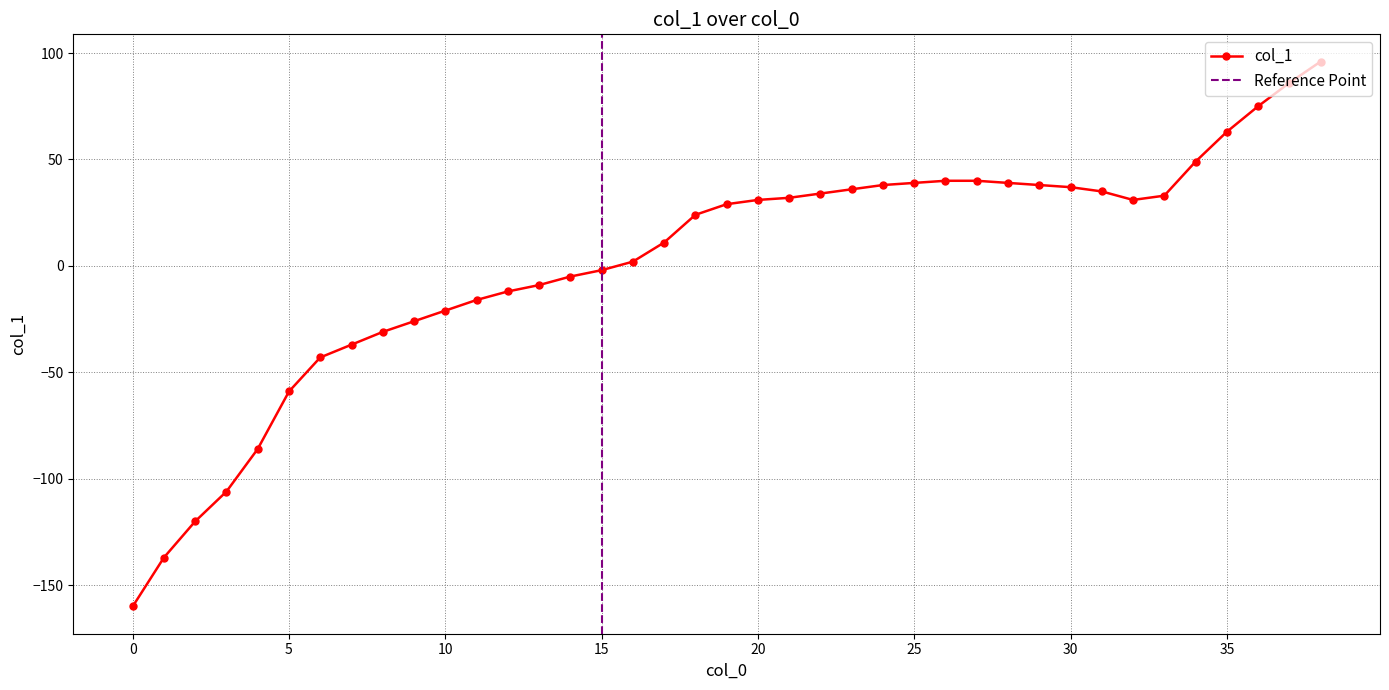

The value at 0 is -38. True or false?

False